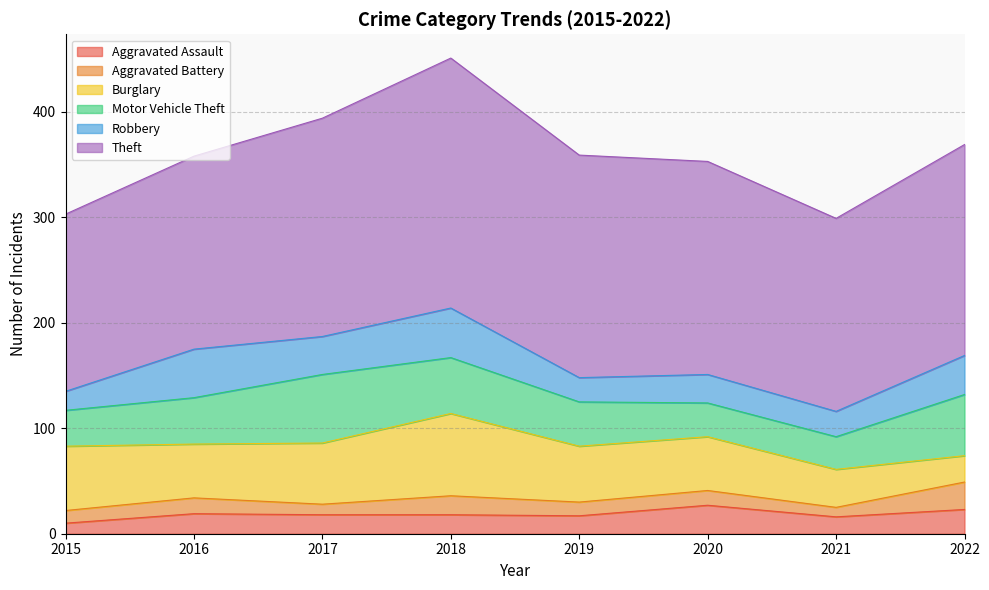

Where is the first local minimum for Theft?

2021